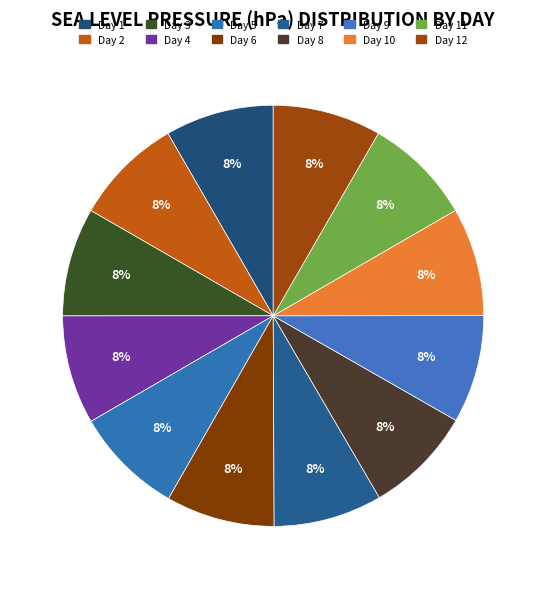

How many segments does this pie chart have?

12